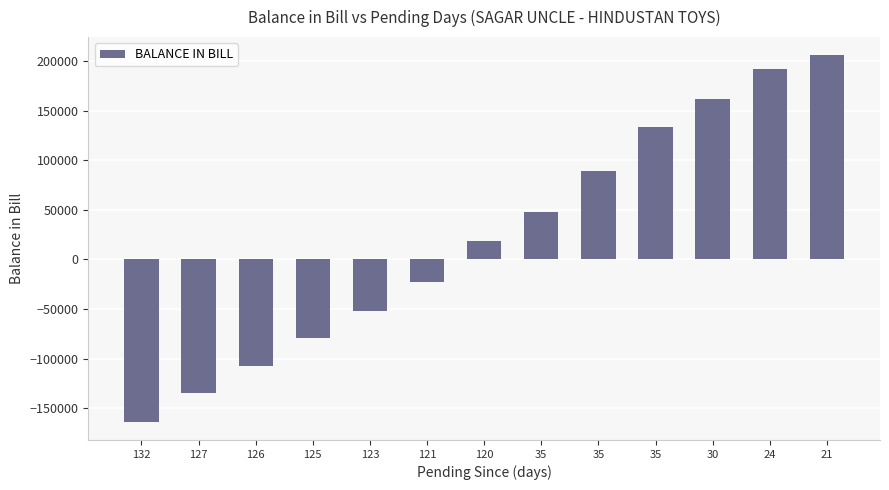

Does the chart contain any negative values?

Yes